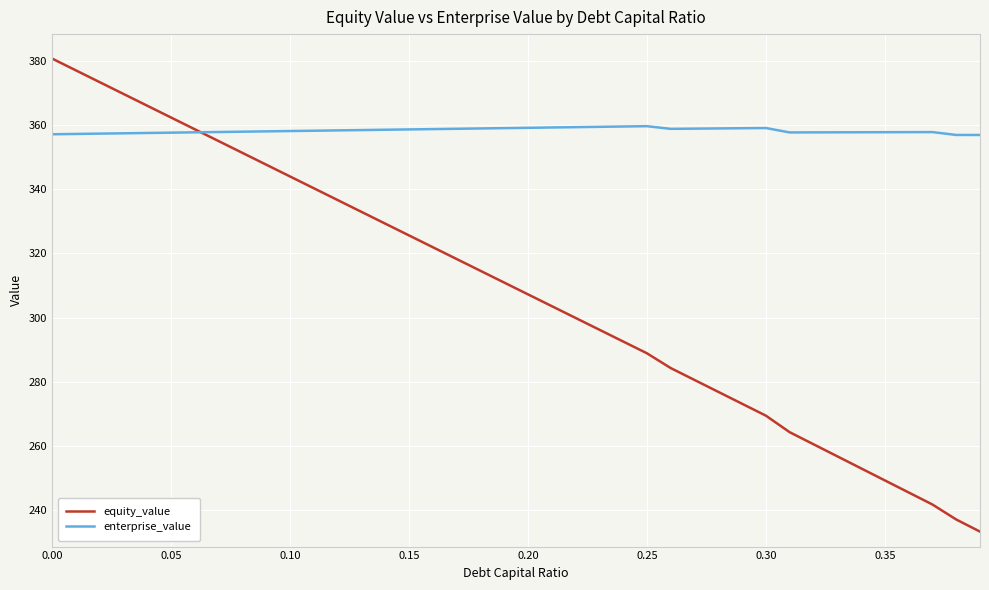

True or false: equity_value has more than 0 points higher than both neighbors.

False